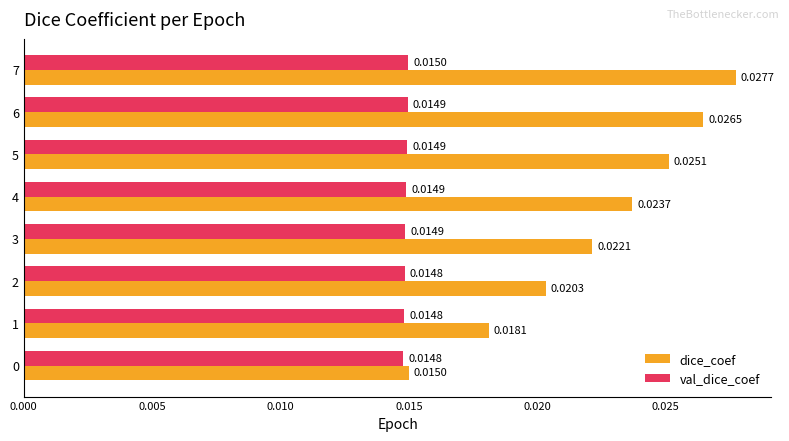

Which series has the widest spread of values?

dice_coef